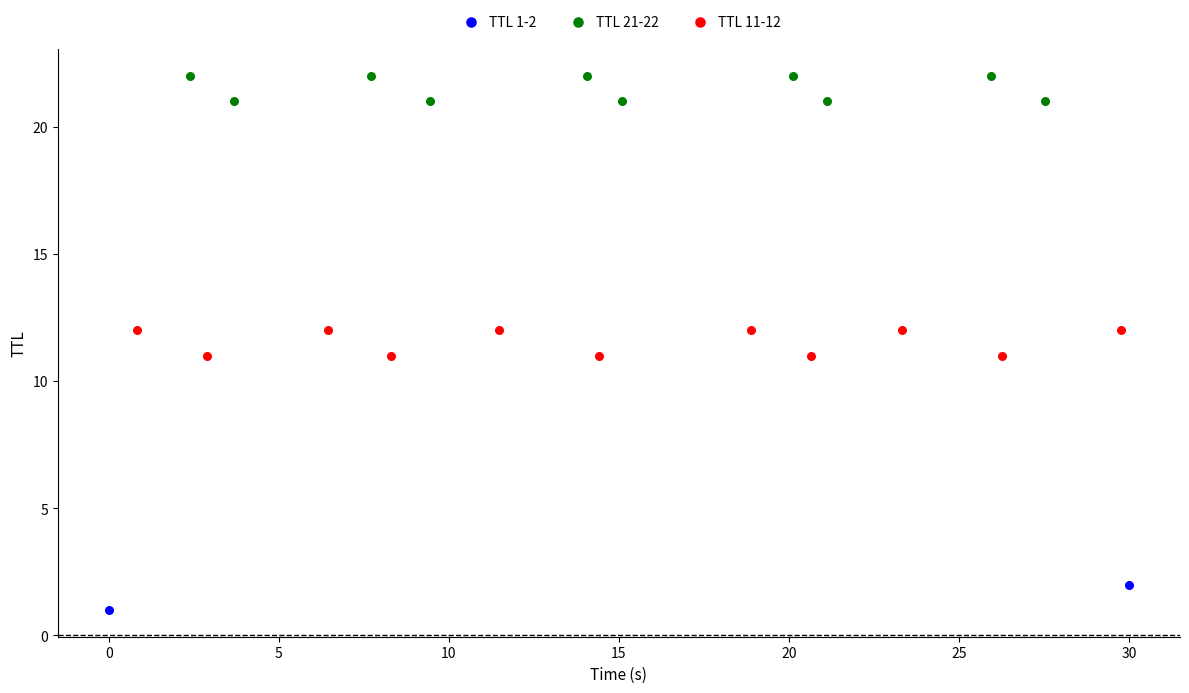

Which series contains the highest Y value?

TTL 21-22